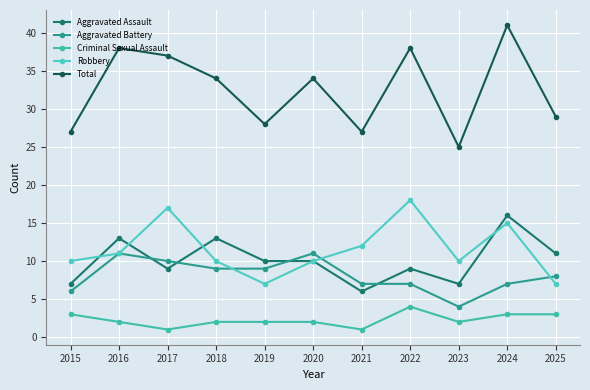

True or false: Total has a value of 14 at 2016.

False